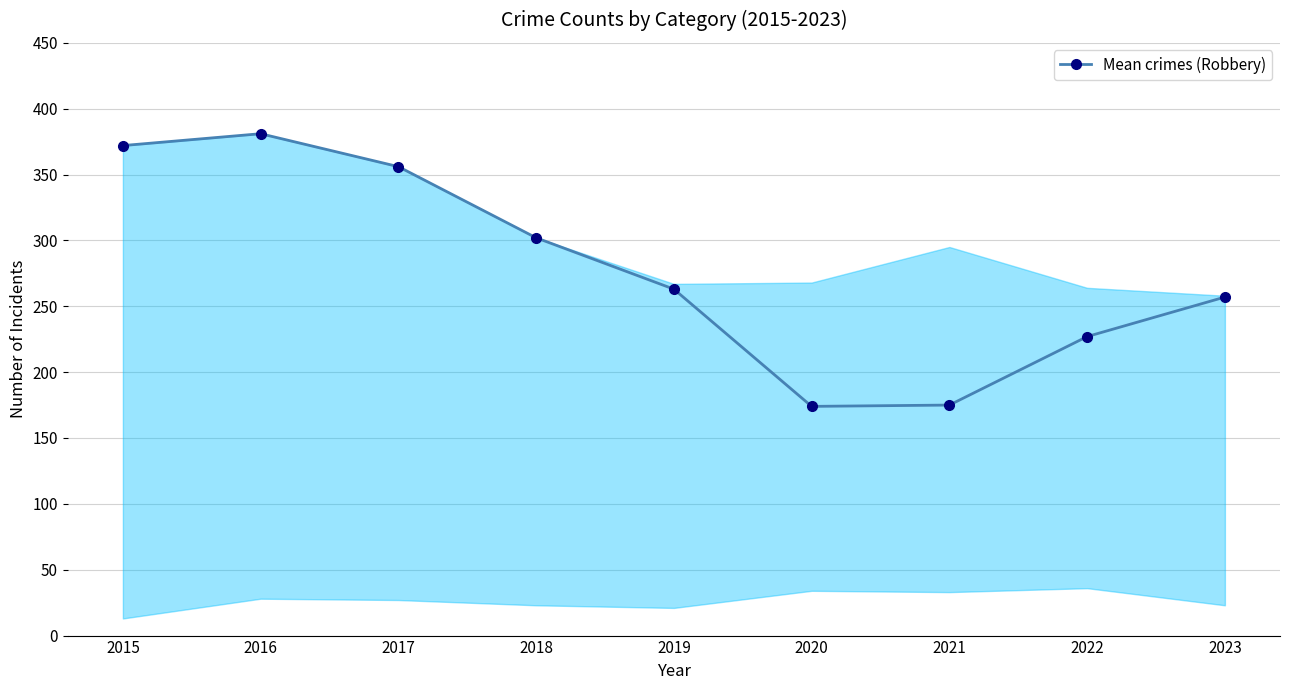

At which label is the value closest to 277?

2019